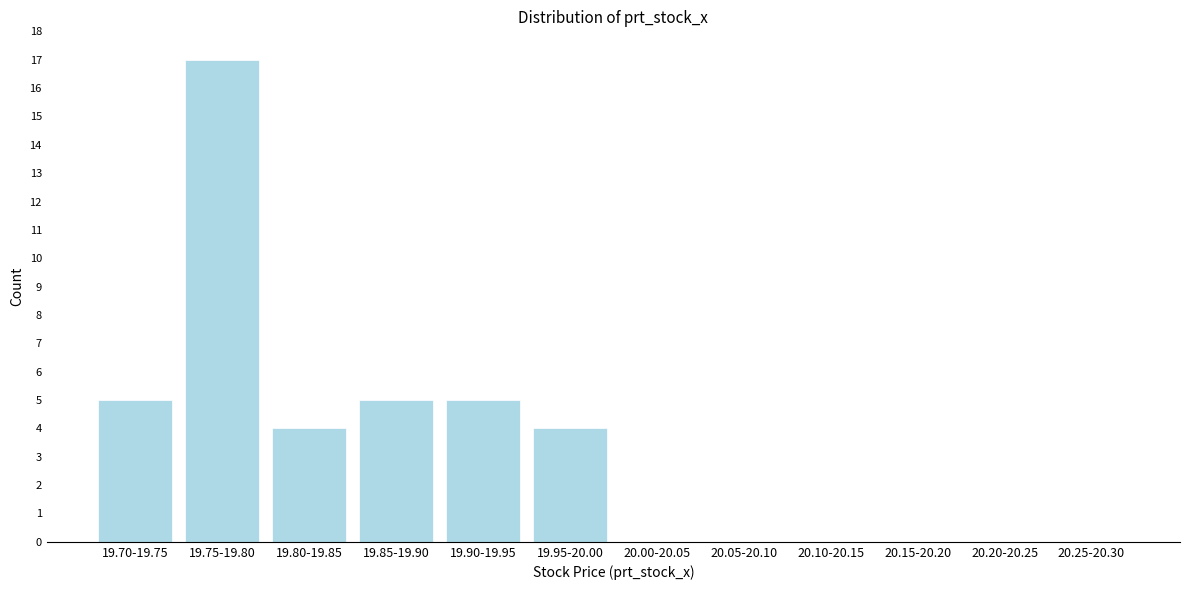

Reading right to left, extract all data points from this chart.

20.25-20.30=0	20.20-20.25=0	20.15-20.20=0	20.10-20.15=0	20.05-20.10=0	20.00-20.05=0	19.95-20.00=4	19.90-19.95=5	19.85-19.90=5	19.80-19.85=4	19.75-19.80=17	19.70-19.75=5